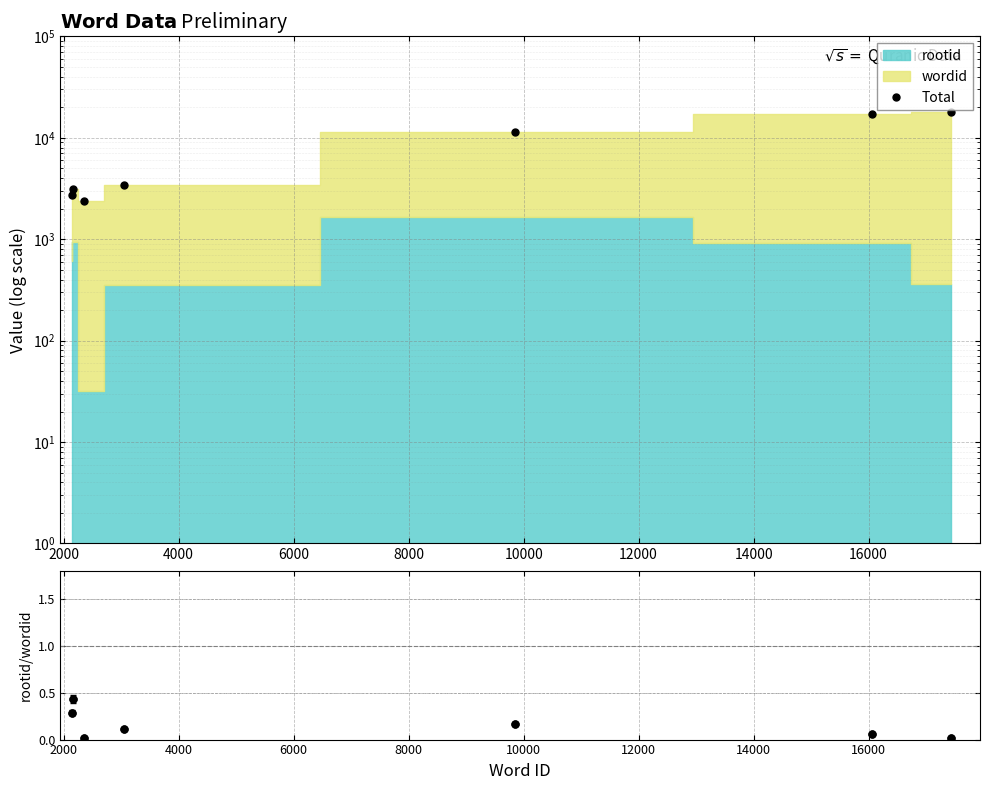

What is the sum of the values at 6000 and 4000?

5781